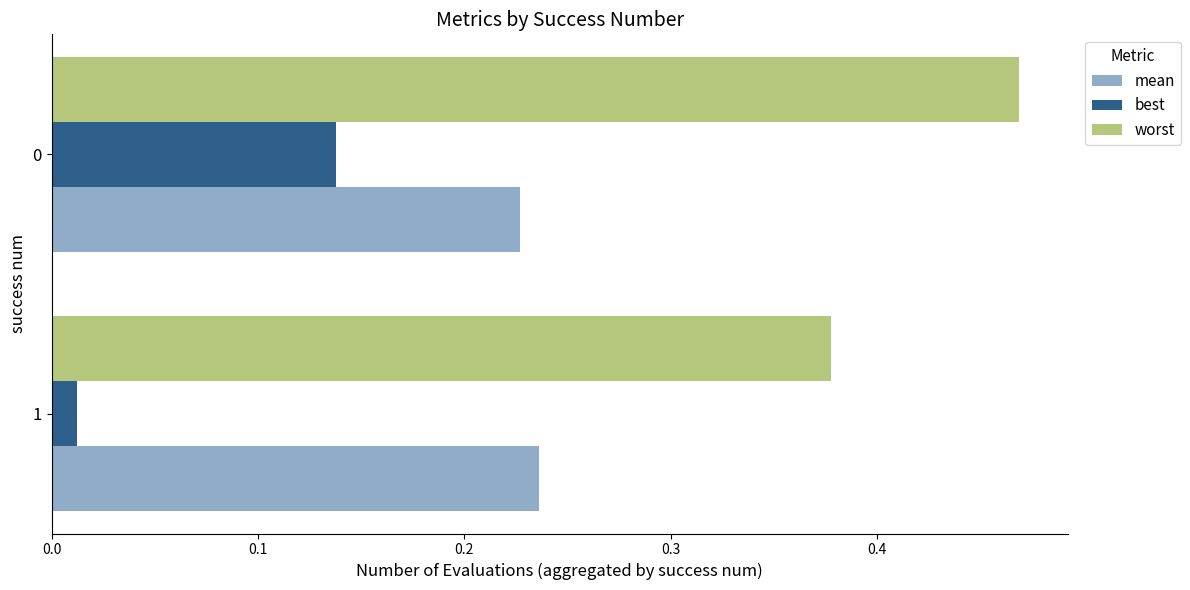

The value of worst at 0 is 0.1. True or false?

False